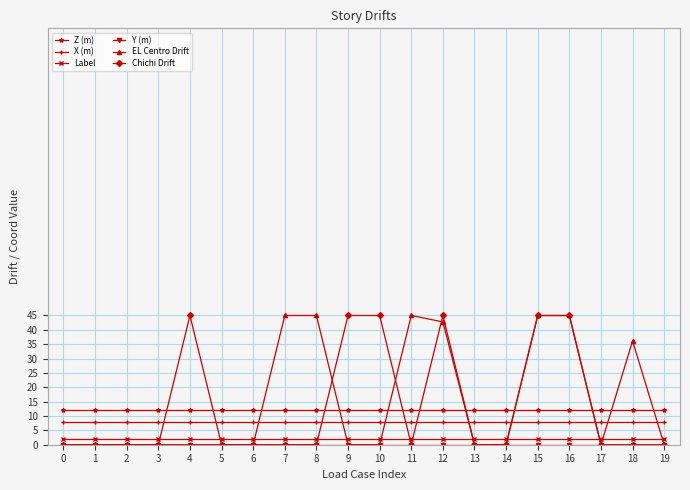

What is the greatest value displayed?

45.0